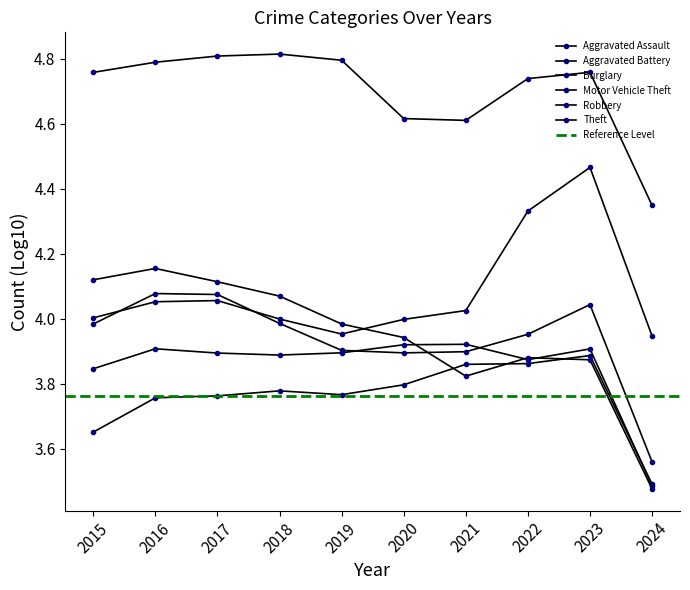

The Aggravated Battery series shows 1.7 at 2020. True or false?

False